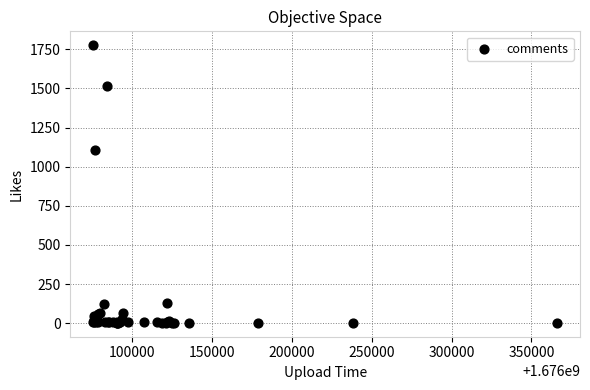

What Y value in the scatter plot is closest to 889?

1107